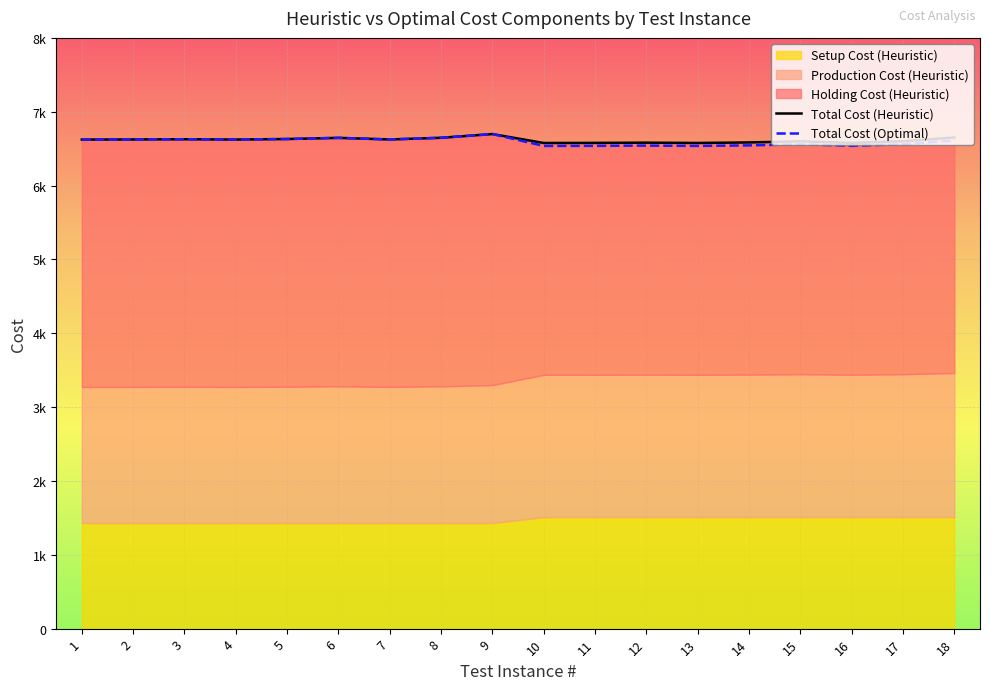

How many interior local valleys does the Total Cost (Heuristic) series have?

5